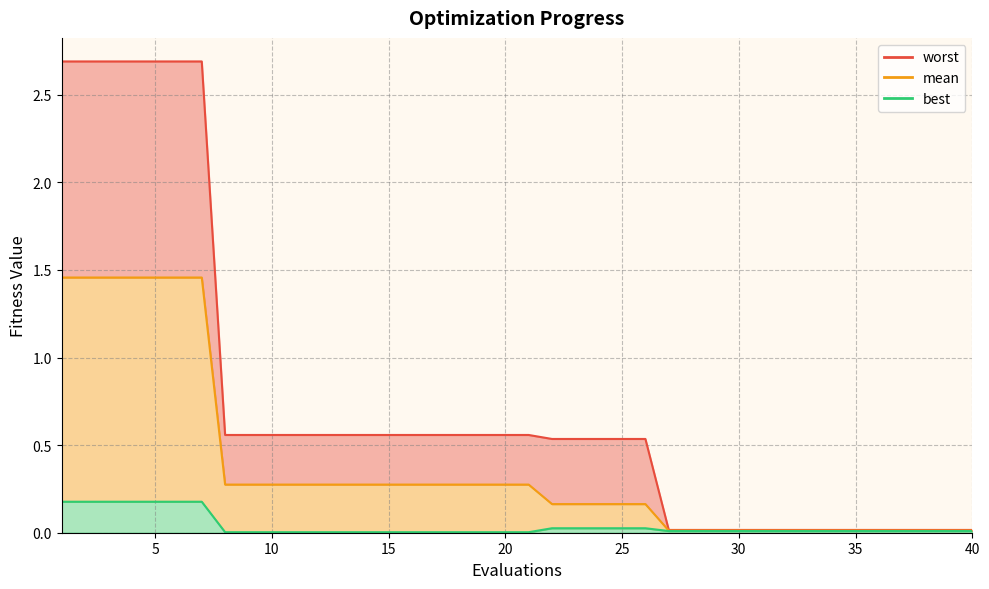

What is the maximum value shown in the chart?

2.7